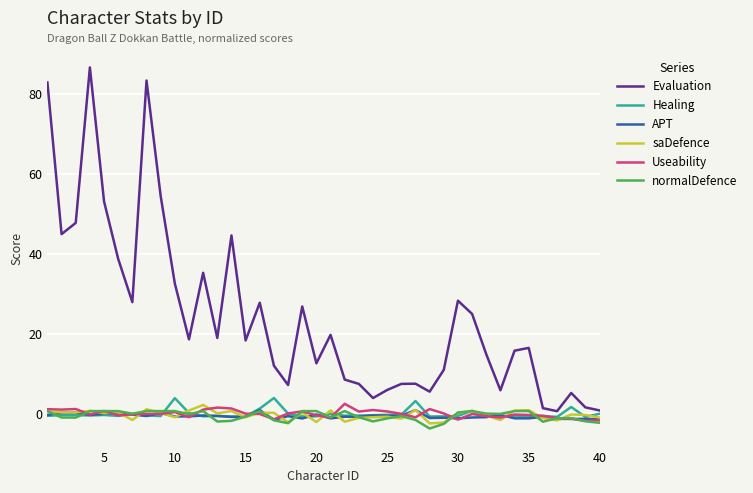

How many categories are shown in the chart?

40